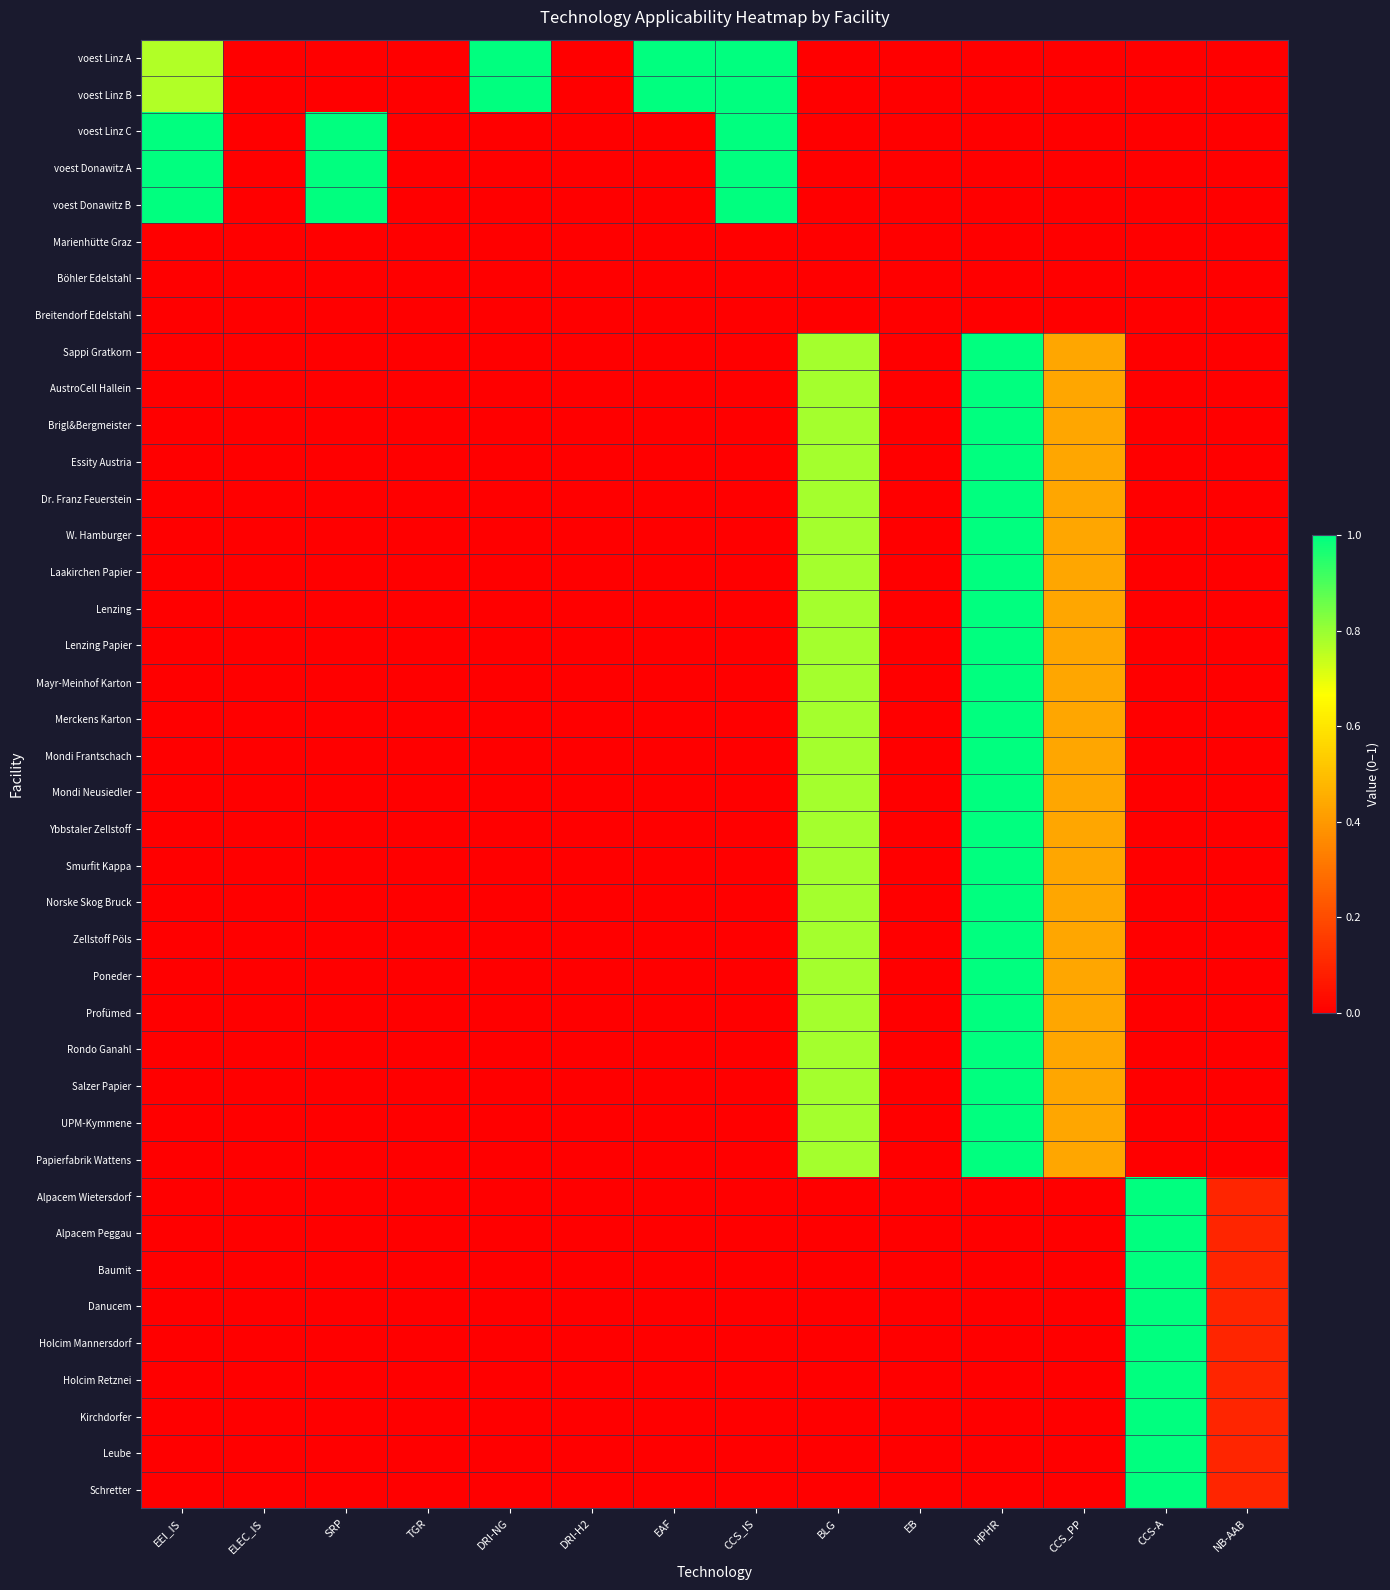

At which category does the chart reach its peak across all series?

DRI-NG